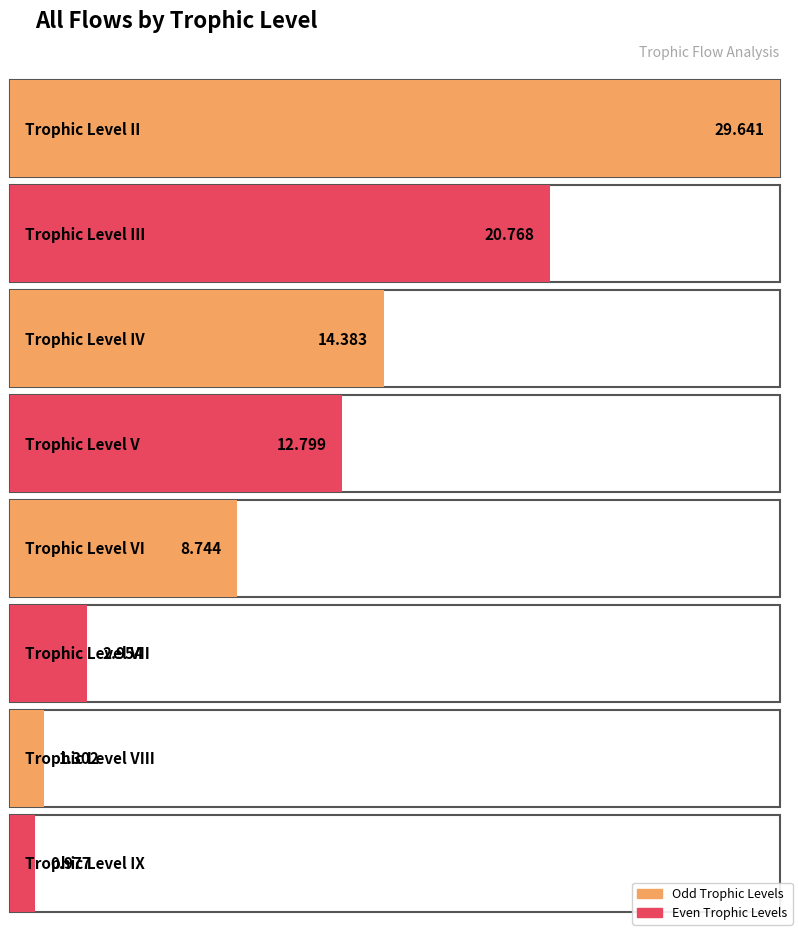

Reading right to left, transcribe all the data shown in this chart.

IX=1.0	VIII=1.3	VII=3.0	VI=8.7	V=12.8	IV=14.4	III=20.8	II=29.6